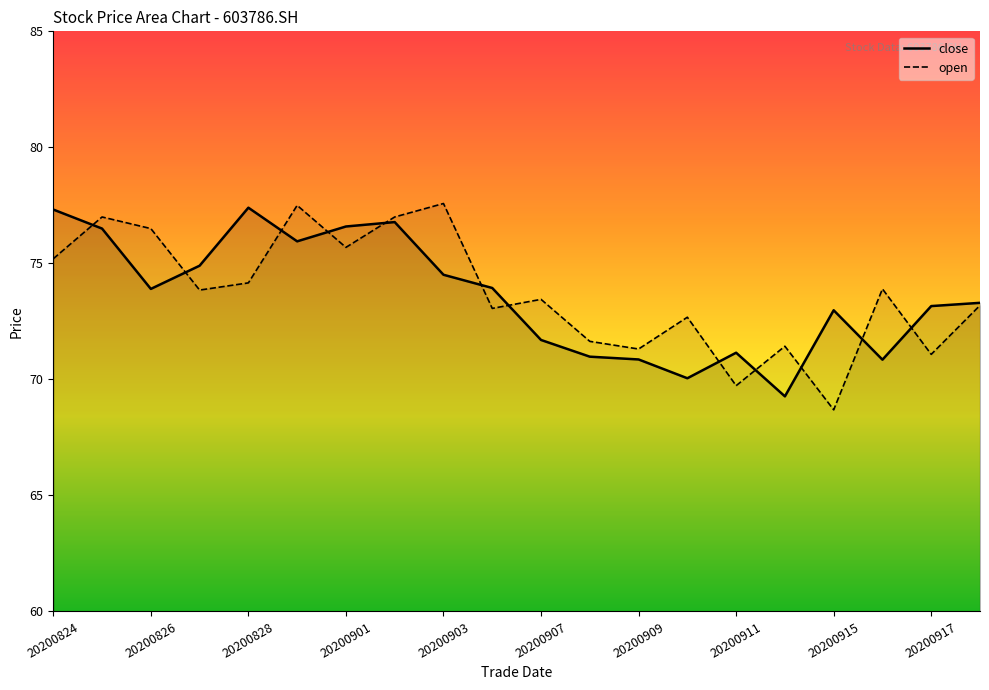

The value of close at 20200901 is 76.6. True or false?

True